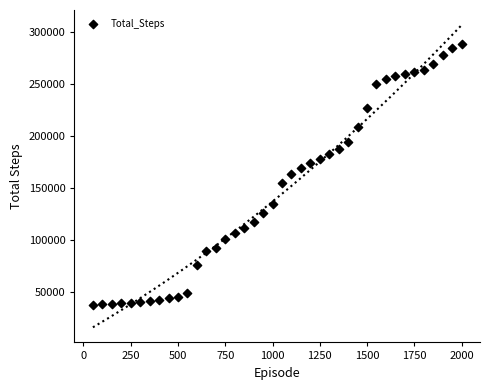

What is the range of X values (max minus min)?

1950